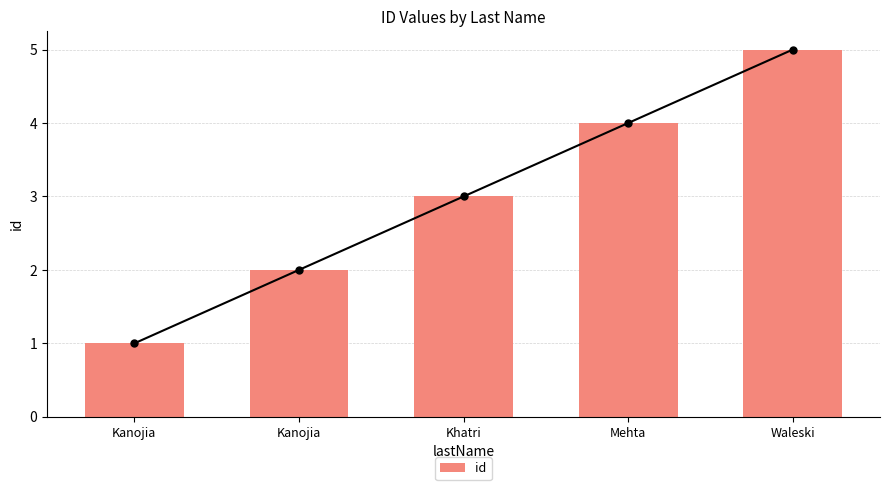

What is the label of the 5th bar from the left?

Waleski